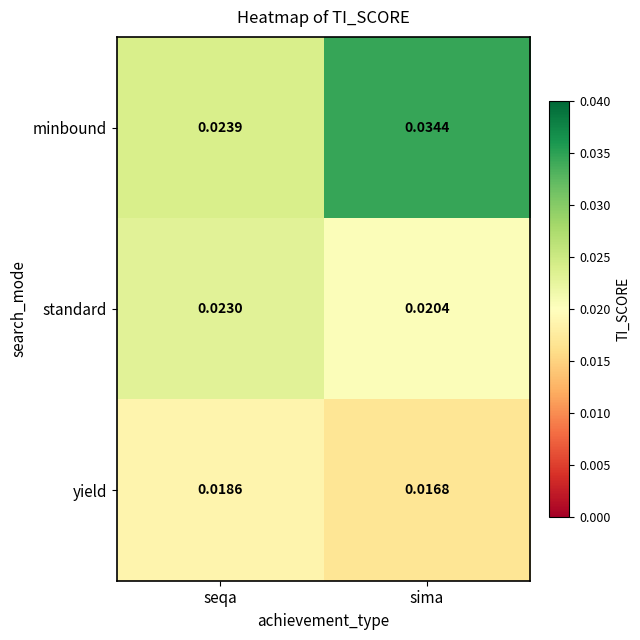

At which category is the sum across all series the highest?

sima